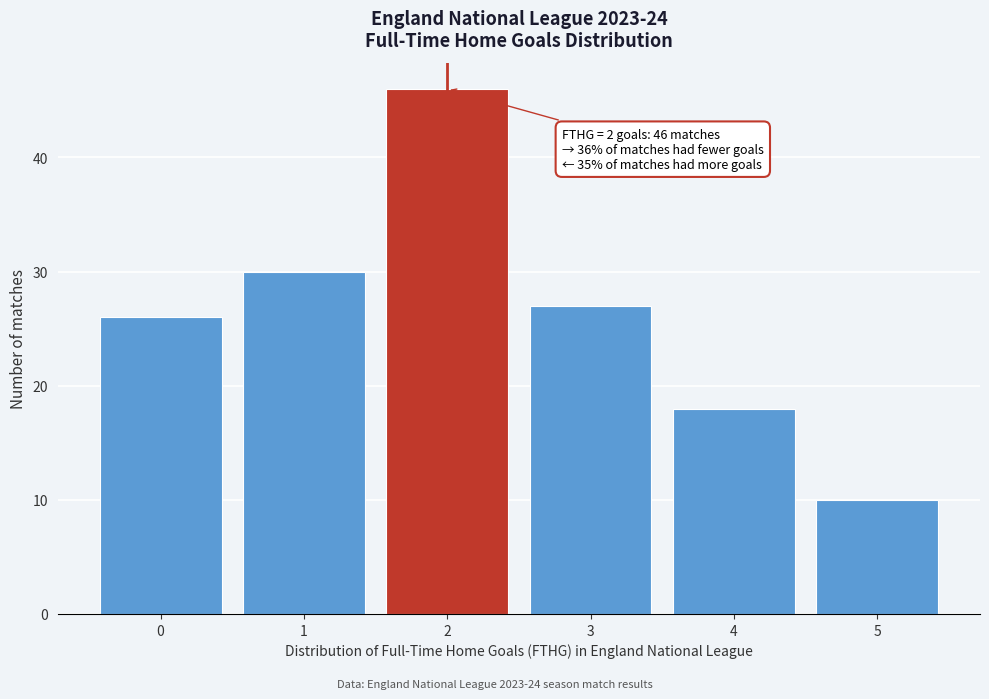

Over which range of the x-axis is the bar tallest?

1.5 to 2.5